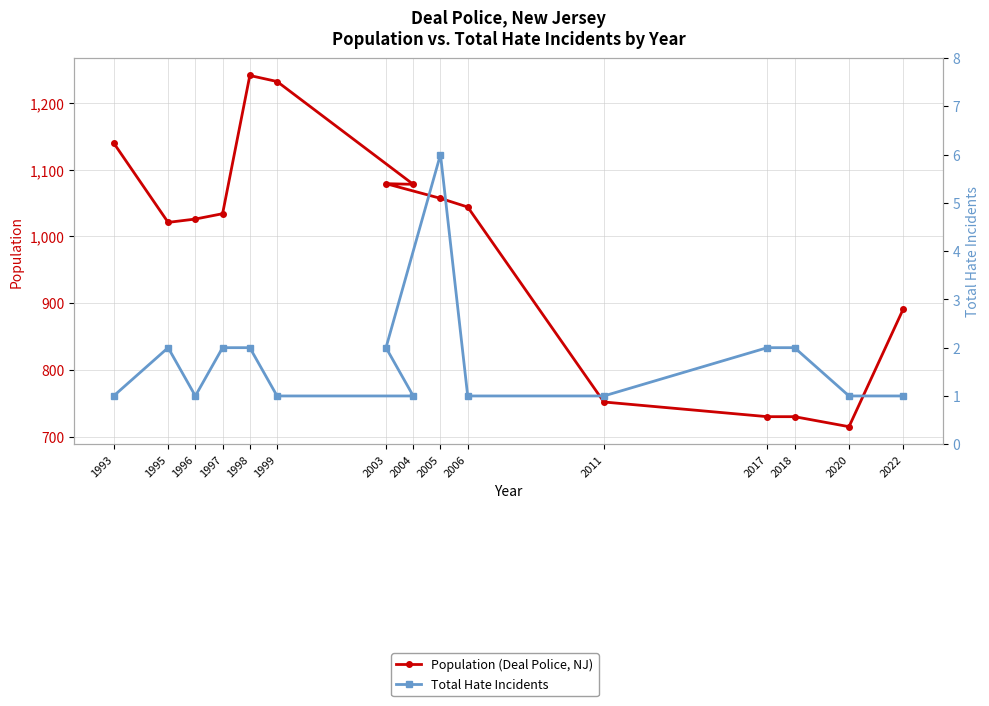

In Total Hate Incidents, how many points are lower than both neighbors (excluding endpoints)?

1